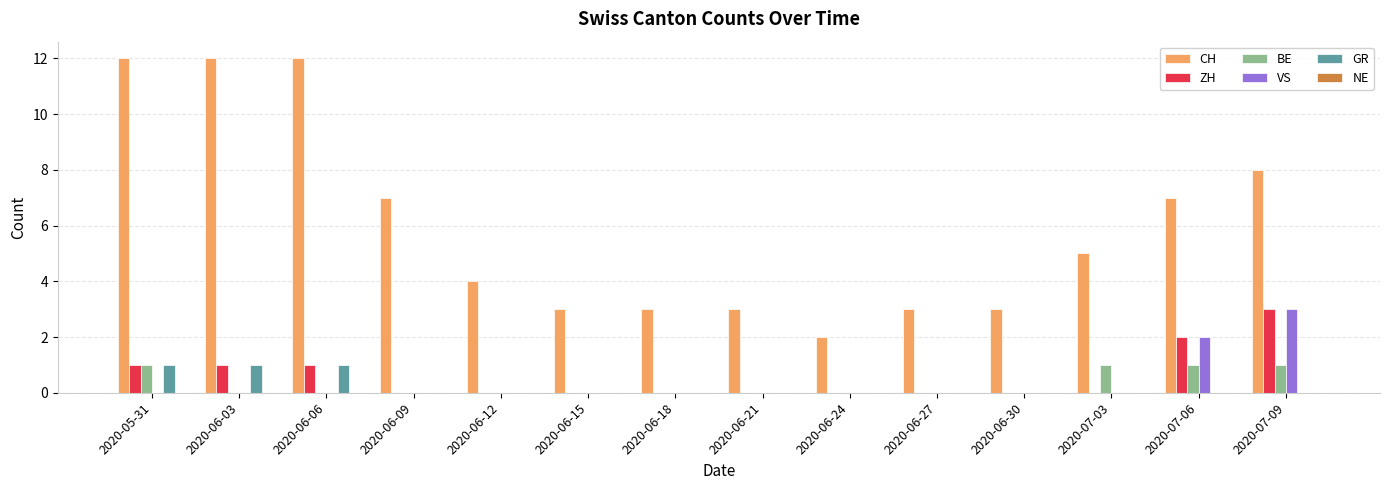

How many distinct data groups are displayed?

5